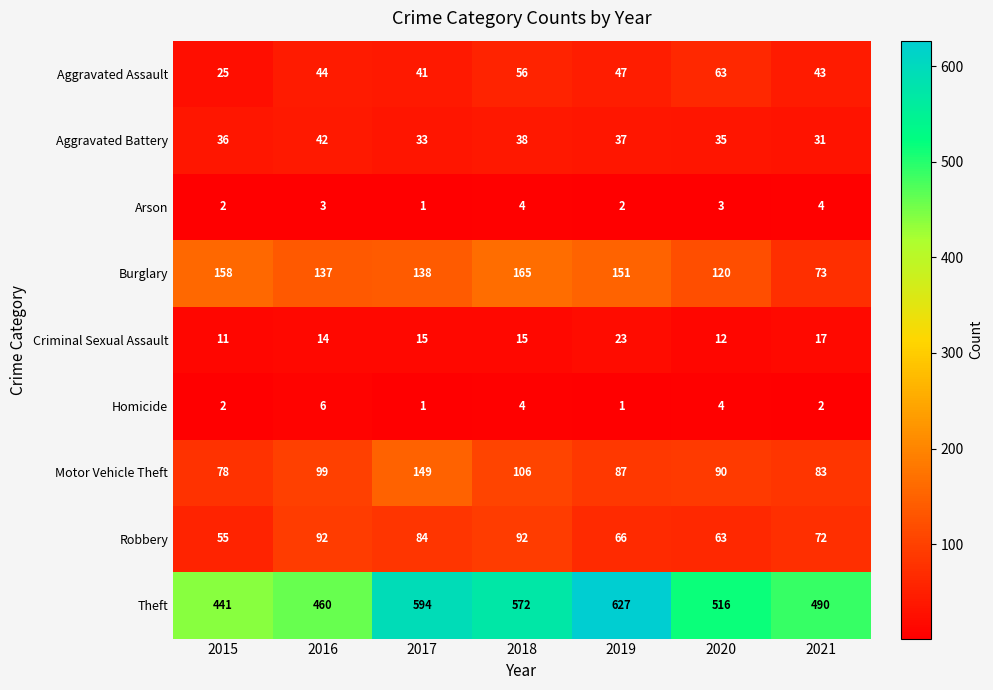

What value does the Motor Vehicle Theft series have at 2021, to the nearest 5?

85